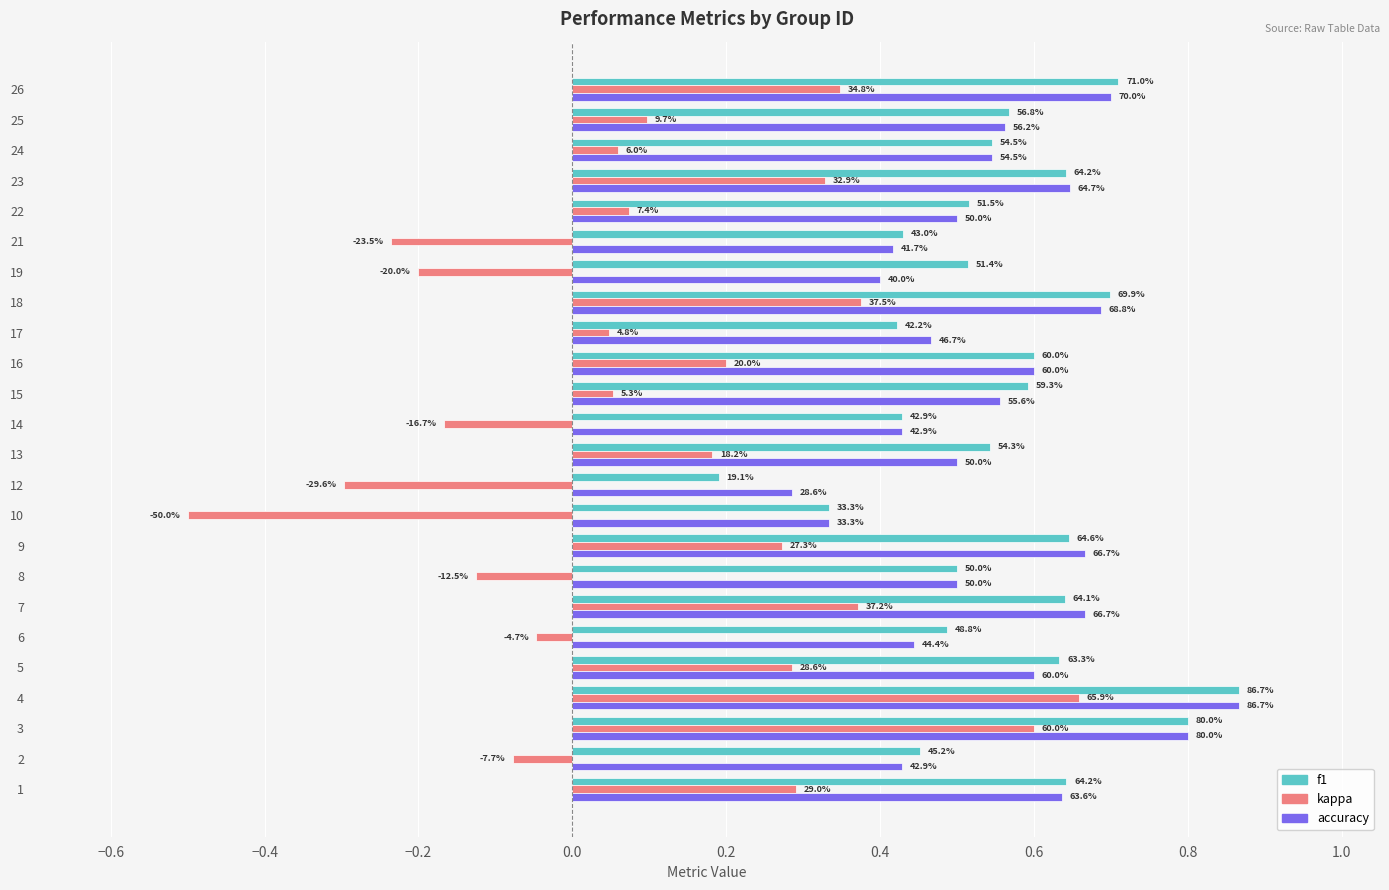

What are all the series names shown in the legend?

f1, kappa, accuracy